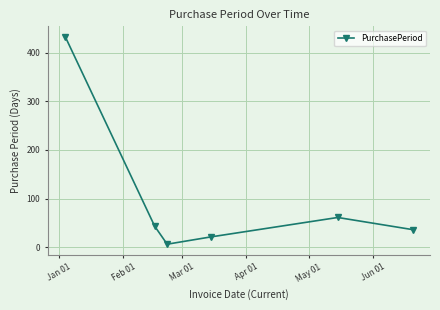

What is the difference between the maximum and minimum values?

427